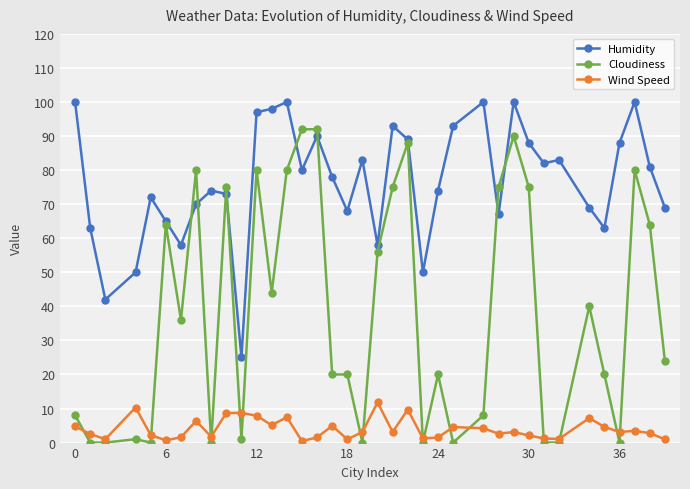

What is the value of the Cloudiness point at the 37th from the left?

24.0